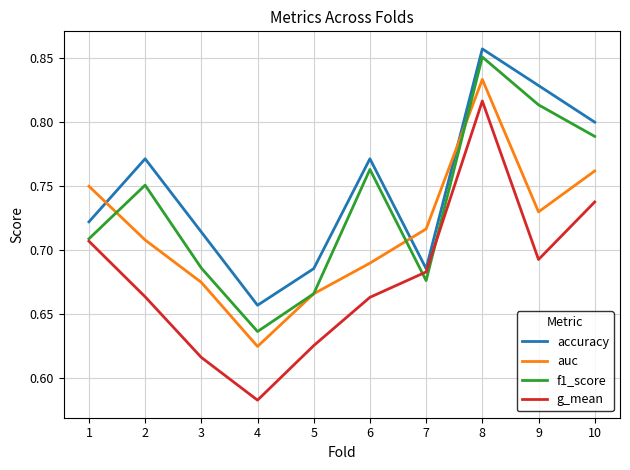

True or false: auc has more than 2 interior local peaks.

False